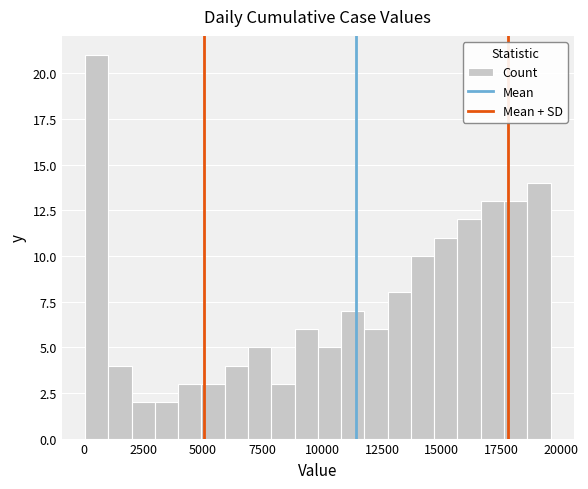

Around what value on the x-axis is the tallest bar? Give the approximate position of its centre, as read against the axis.

500